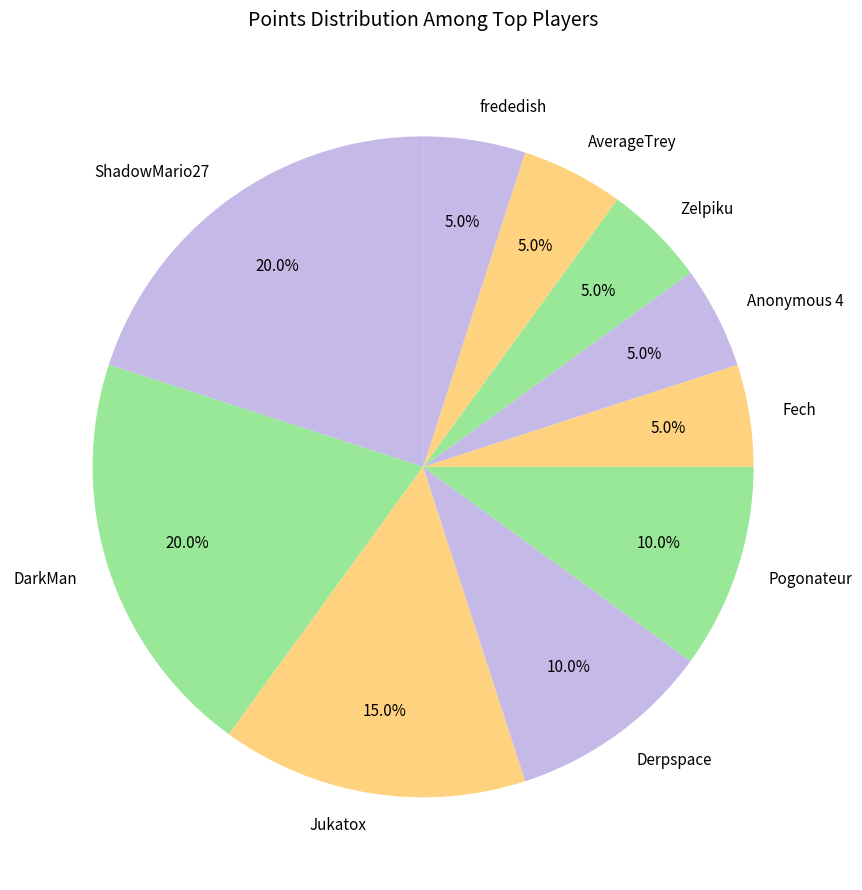

Is DarkMan the majority of the pie?

No